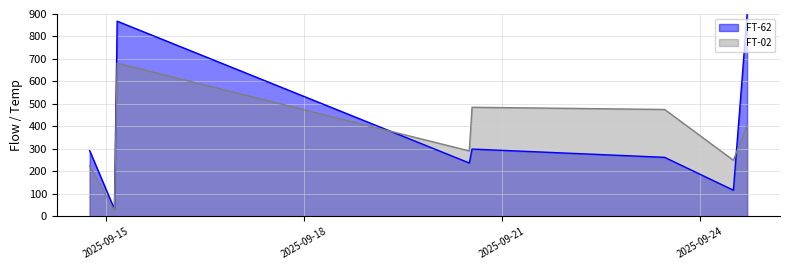

What is the maximum value shown in the chart?

900.0